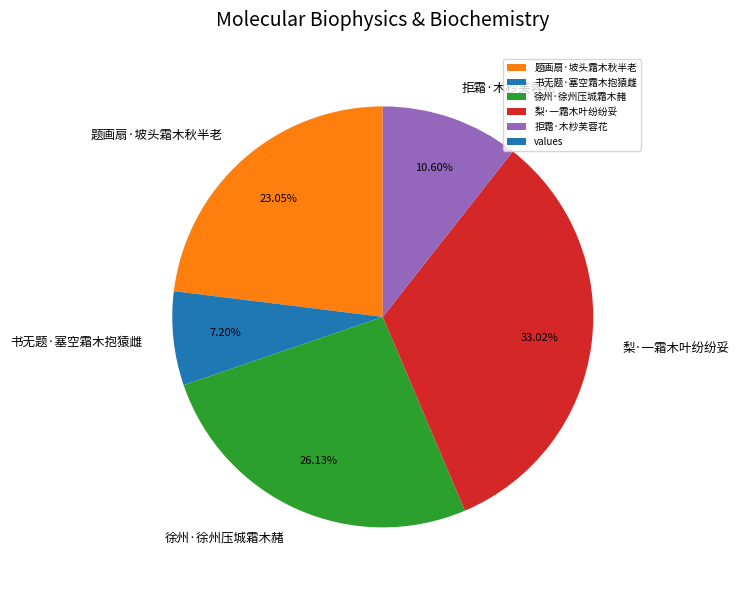

How many segments does this pie chart have?

5